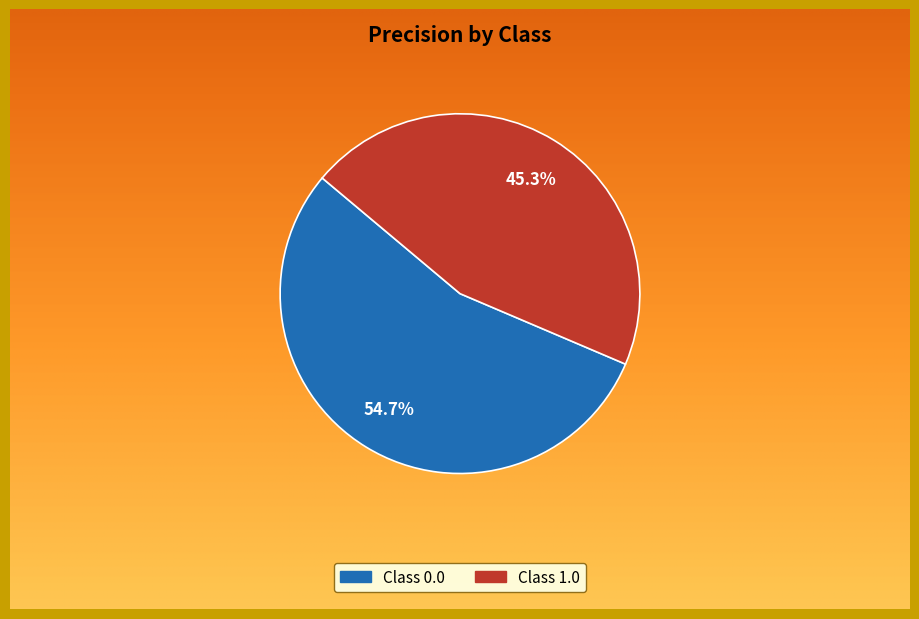

Is there a majority slice in this chart?

Yes